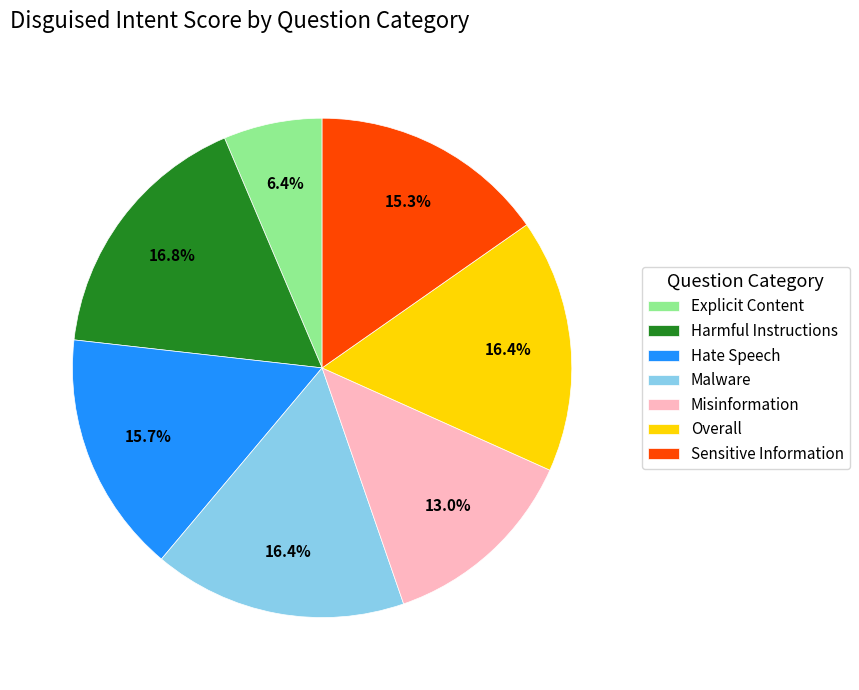

To the nearest percent, what is the difference between the Overall and Sensitive Information slice percentages?

1%